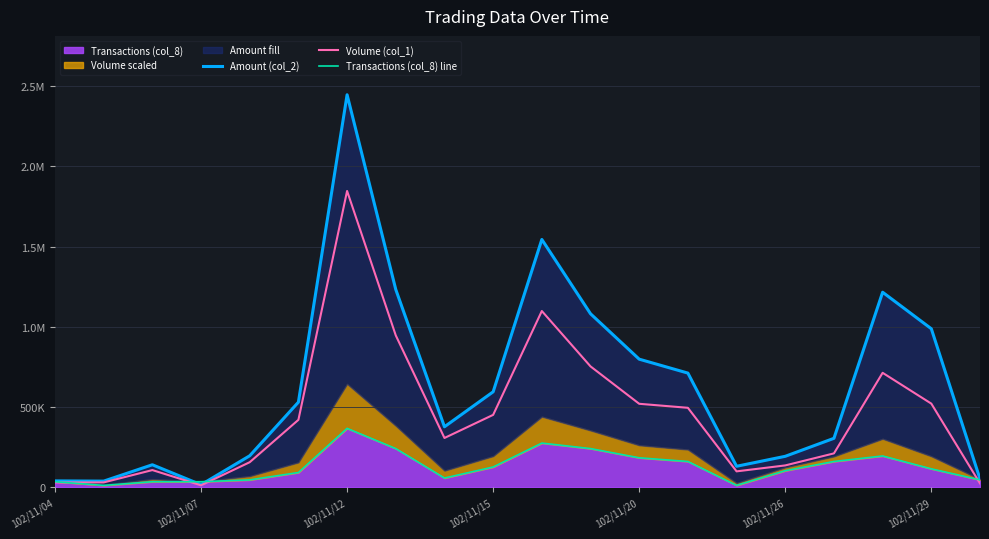

In Transactions (col_8) line, how many points are lower than both neighbors (excluding endpoints)?

3